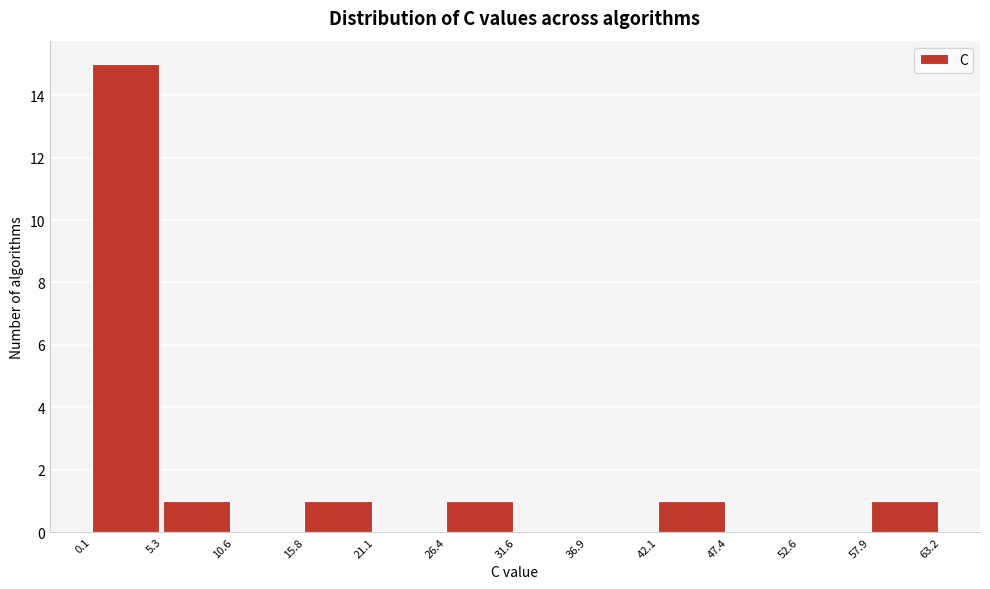

Reading left to right, transcribe this chart: for each bar, give the range it covers on the x-axis and its height. The values are not printed on the chart, so give them approximately, as read against the axis.

0.1 to 5.3: 15
5.3 to 10.6: 1
10.6 to 15.8: 0
15.8 to 21.1: 1
21.1 to 26.4: 0
26.4 to 31.6: 1
31.6 to 36.9: 0
36.9 to 42.1: 0
42.1 to 47.4: 1
47.4 to 52.6: 0
52.6 to 57.9: 0
57.9 to 63.2: 1